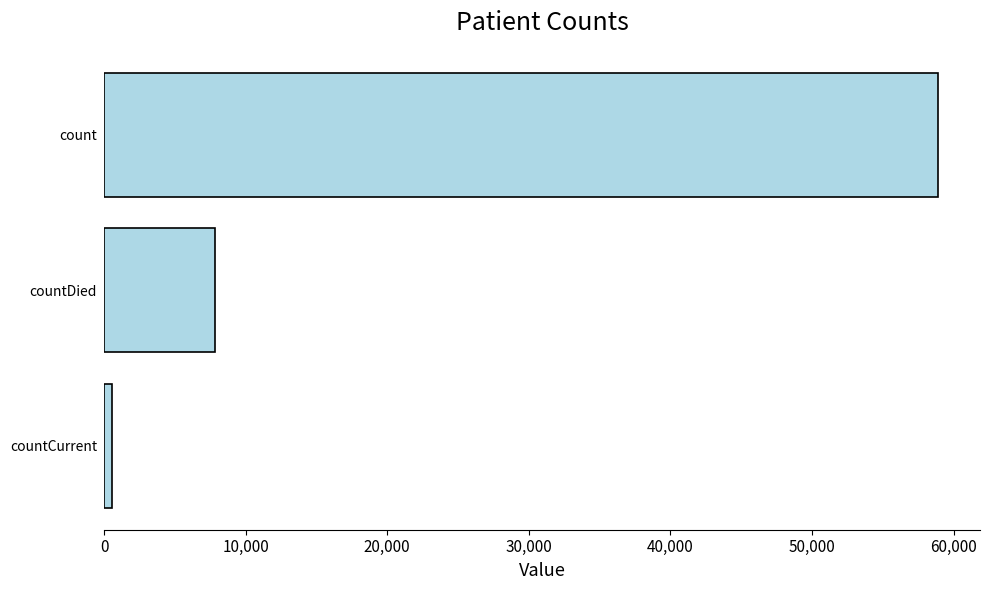

How many series are shown in this chart?

1